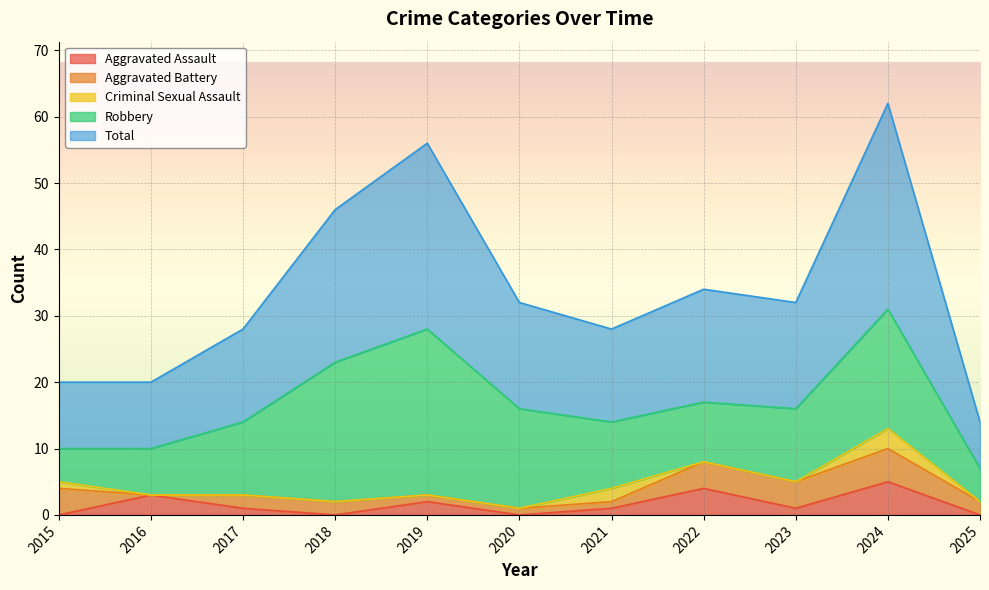

Reading left to right, what are all the values shown in this chart?

Aggravated Assault: 0	3	1	0	2	0	1	4	1	5	0
Aggravated Battery: 4	0	2	2	1	1	1	4	4	5	2
Criminal Sexual Assault: 1	0	0	0	0	0	2	0	0	3	0
Robbery: 5	7	11	21	25	15	10	9	11	18	5
Total: 10	10	14	23	28	16	14	17	16	31	7